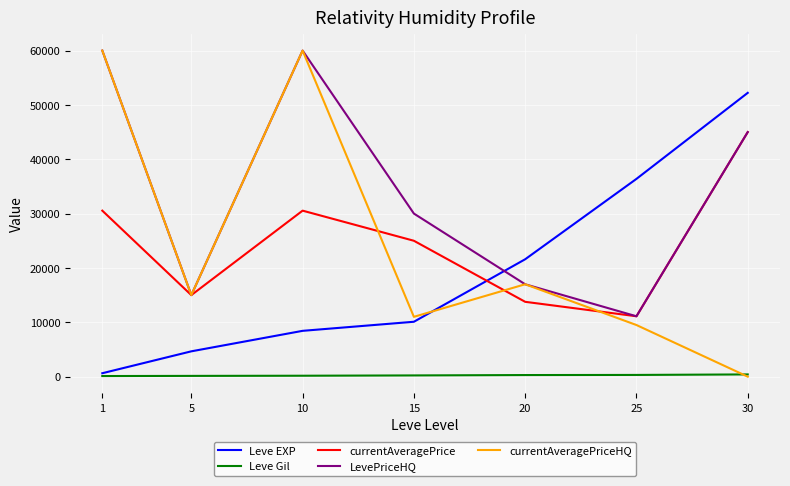

Is the value of Leve Gil at 30 greater than the value of Leve EXP at 15?

No